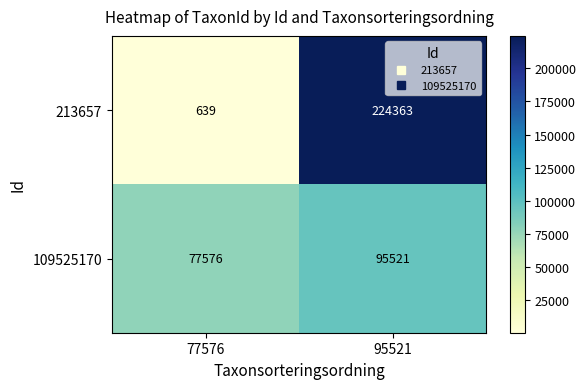

Which series changed the most between 77576 and 95521?

213657